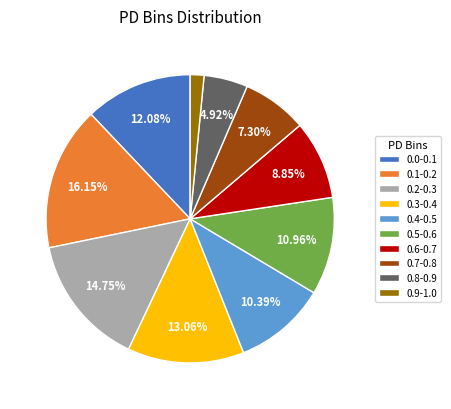

Rank the categories by value from lowest to highest.

0.9-1.0, 0.8-0.9, 0.7-0.8, 0.6-0.7, 0.4-0.5, 0.5-0.6, 0.0-0.1, 0.3-0.4, 0.2-0.3, 0.1-0.2